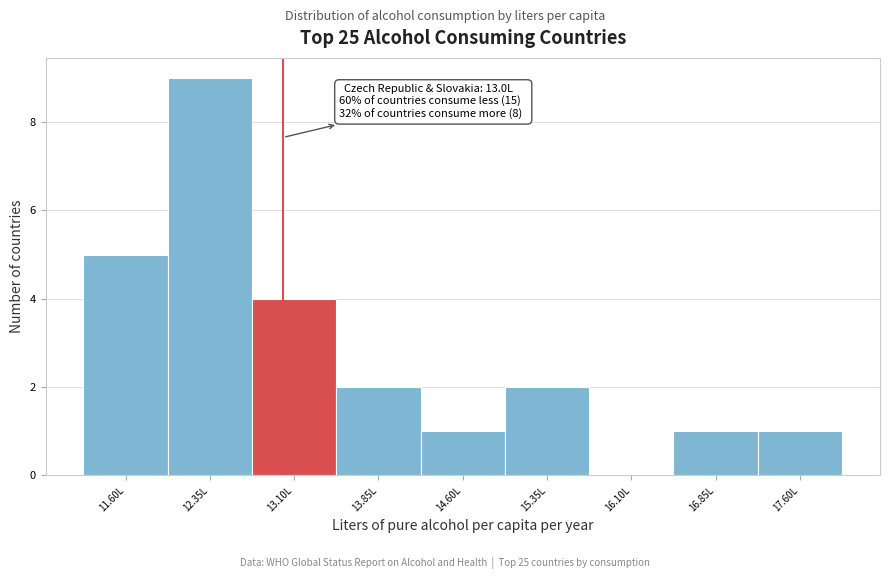

Over which range of the x-axis is the bar tallest?

12.0 to 12.7